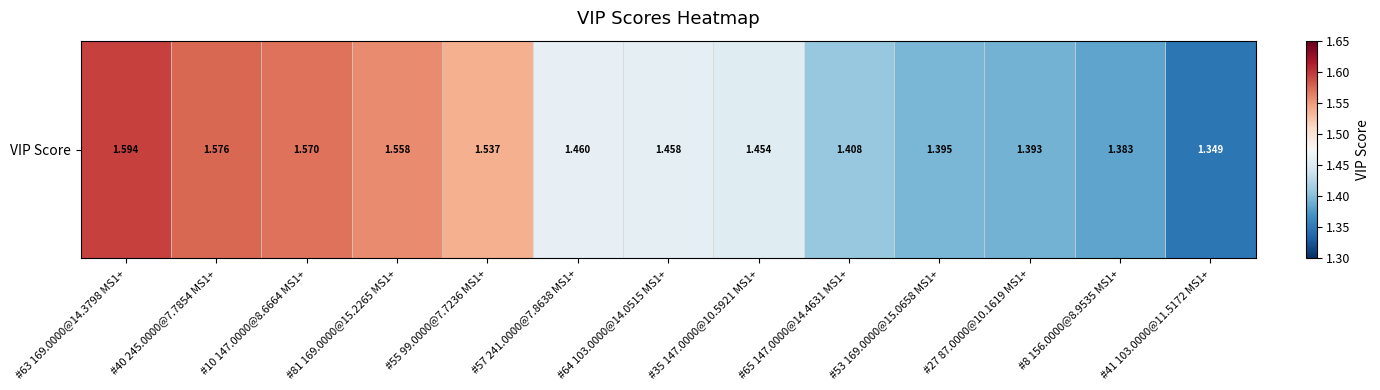

Approximately how many times larger is the value at #65 147.0000@14.4631 MS1+ compared to #8 156.0000@8.9535 MS1+?

1.0